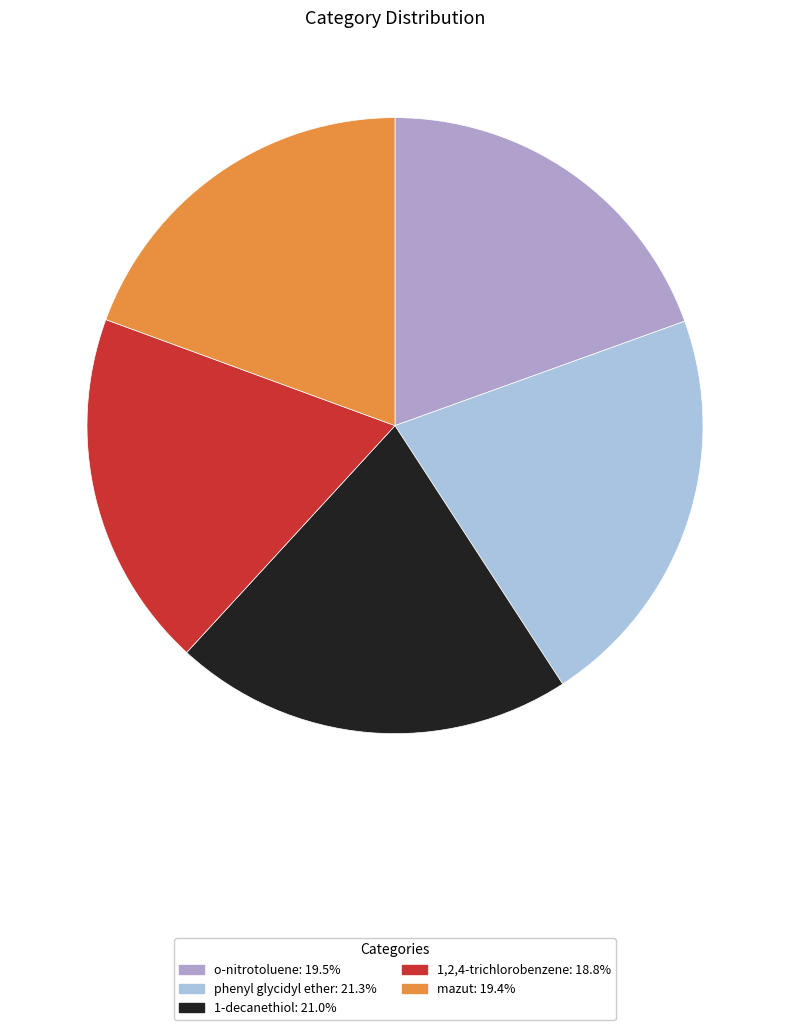

Count the number of slices in the pie.

5